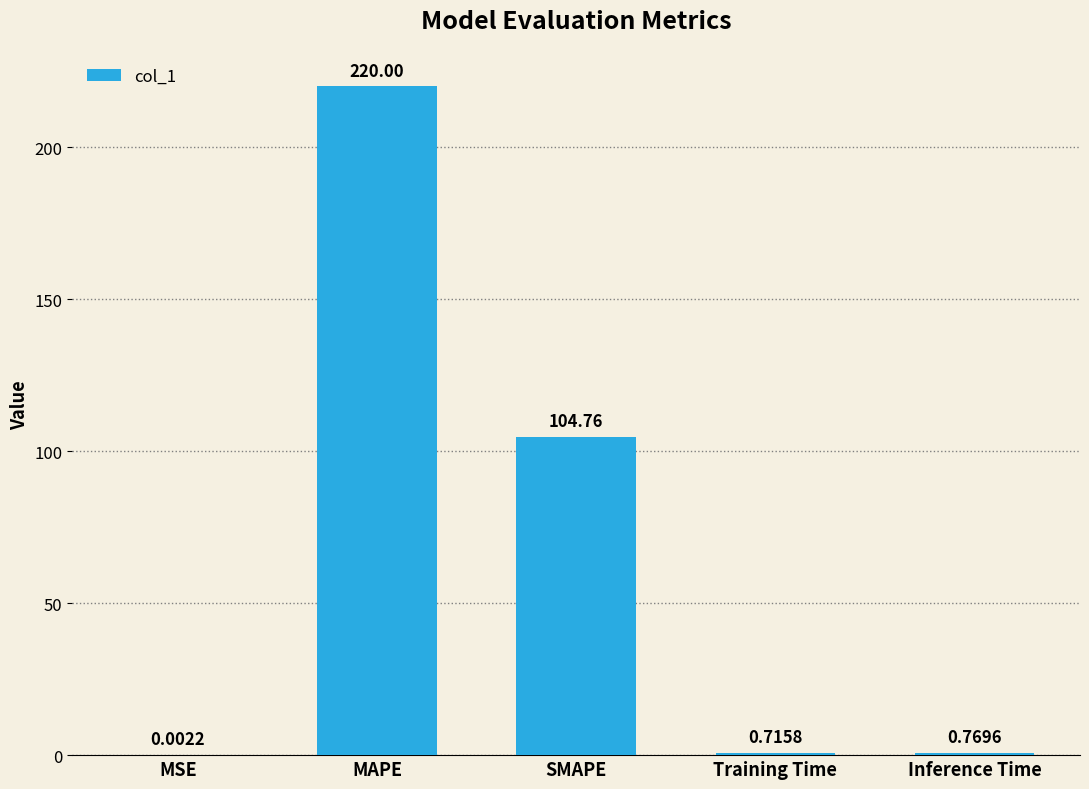

What is the sum of all values?

326.2